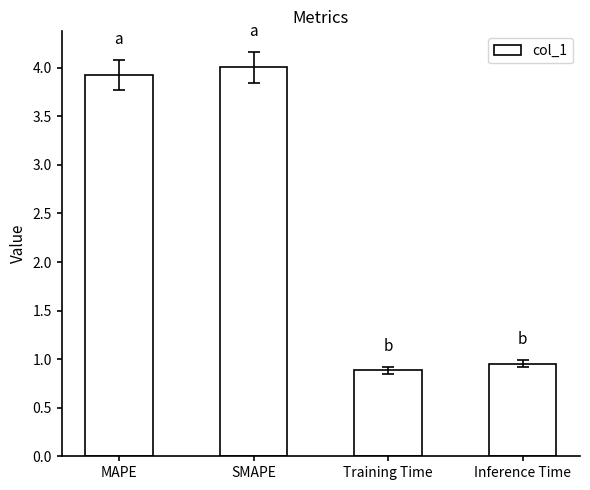

What position from the right is Training Time?

2